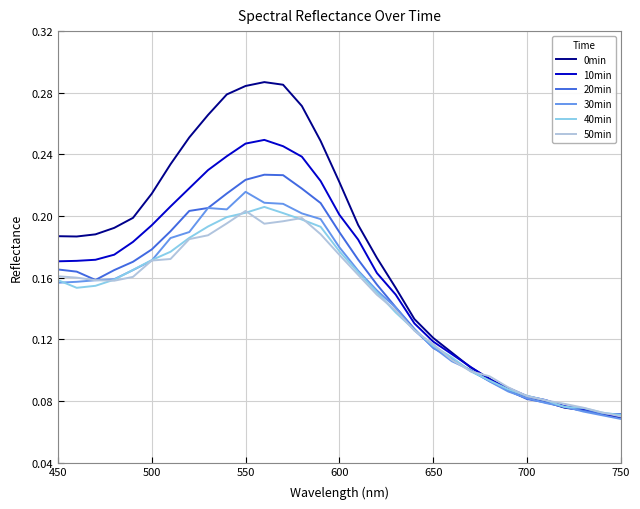

Which series has the largest total across all categories?

0min